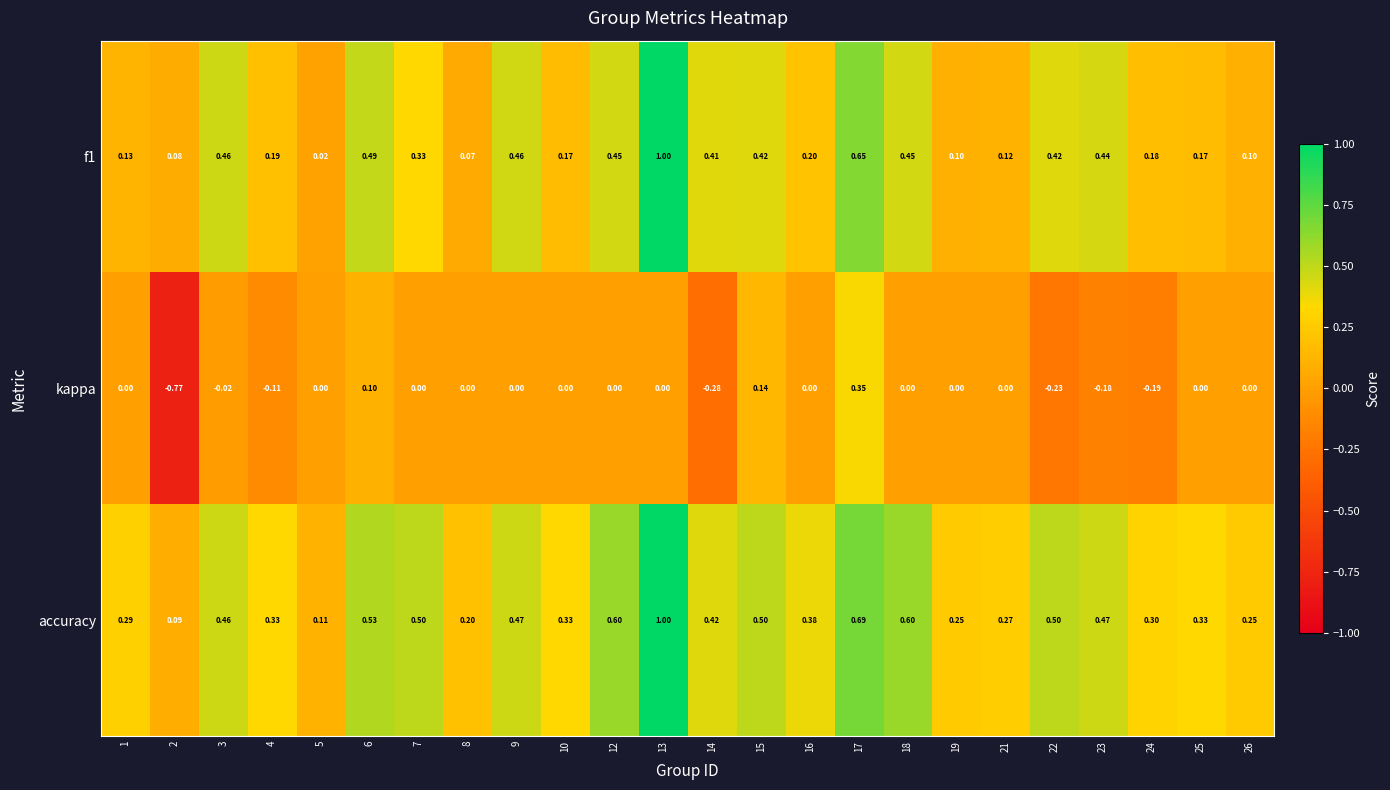

Is the value of kappa at 19 greater than the value of f1 at 9?

No